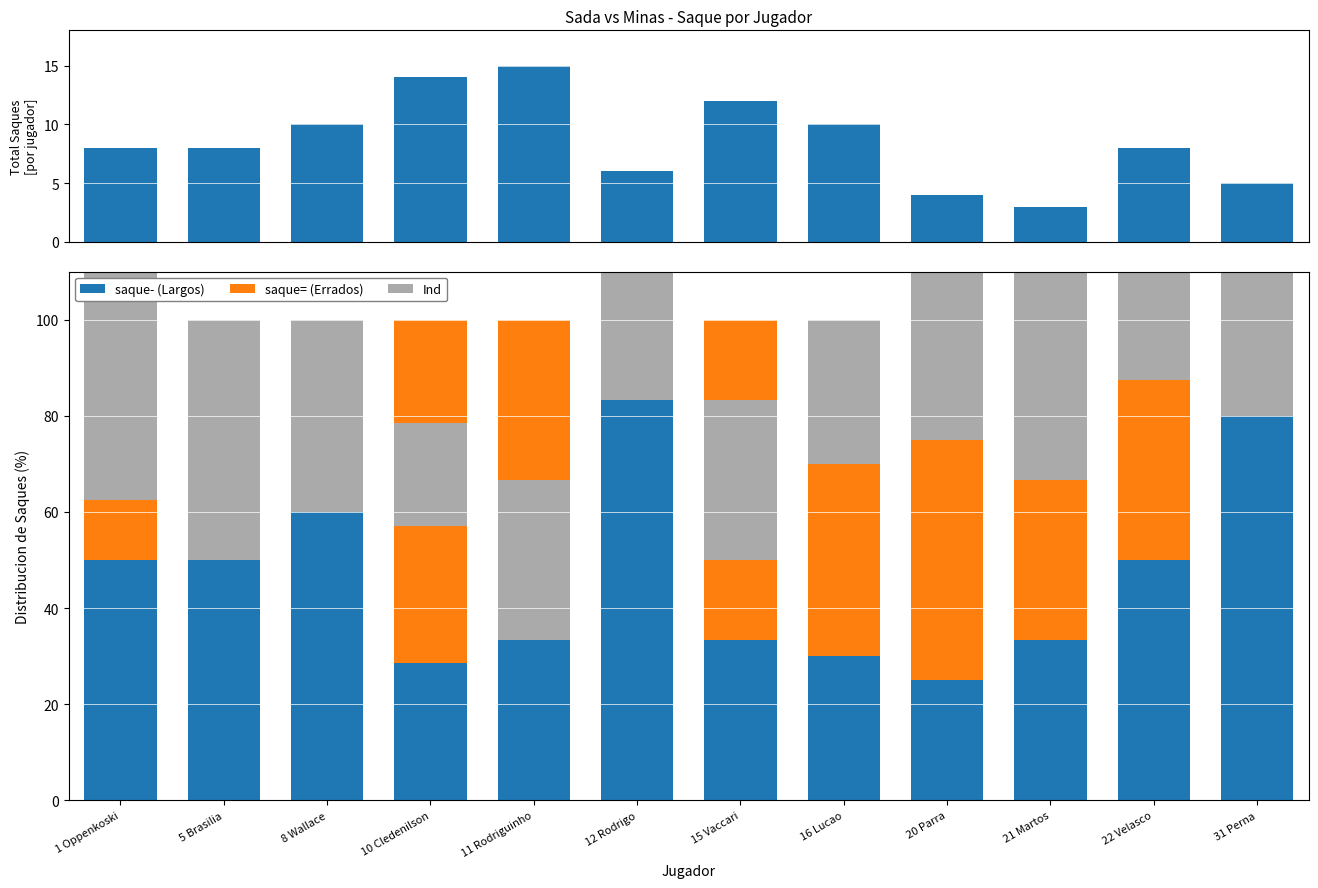

Reading left to right, extract all data points from this chart.

total_saque: 1 Oppenkoski=8.0	5 Brasilia=8.0	8 Wallace=10.0	10 Cledenilson=14.0	11 Rodriguinho=15.0	12 Rodrigo=6.0	15 Vaccari=12.0	16 Lucao=10.0	20 Parra=4.0	21 Martos=3.0	22 Velasco=8.0	31 Perna=5.0
saque- (Saques Largos): 1 Oppenkoski=50.0	5 Brasilia=50.0	8 Wallace=60.0	10 Cledenilson=28.6	11 Rodriguinho=33.3	12 Rodrigo=83.3	15 Vaccari=33.3	16 Lucao=30.0	20 Parra=25.0	21 Martos=33.3	22 Velasco=50.0	31 Perna=80.0
saque= (Saques Errados): 1 Oppenkoski=12.5	5 Brasilia=0.0	8 Wallace=0.0	10 Cledenilson=28.6	11 Rodriguinho=0.0	12 Rodrigo=0.0	15 Vaccari=16.7	16 Lucao=40.0	20 Parra=50.0	21 Martos=33.3	22 Velasco=37.5	31 Perna=0.0
Ind (Indice): 1 Oppenkoski=50.0	5 Brasilia=50.0	8 Wallace=40.0	10 Cledenilson=21.4	11 Rodriguinho=33.3	12 Rodrigo=66.7	15 Vaccari=33.3	16 Lucao=30.0	20 Parra=75.0	21 Martos=133.3	22 Velasco=25.0	31 Perna=100.0